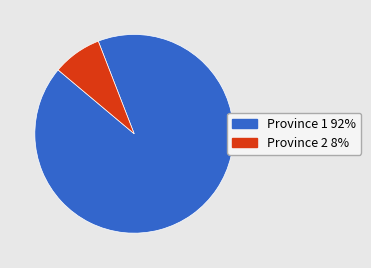

True or false: Province 2 accounts for 13% of the total.

False